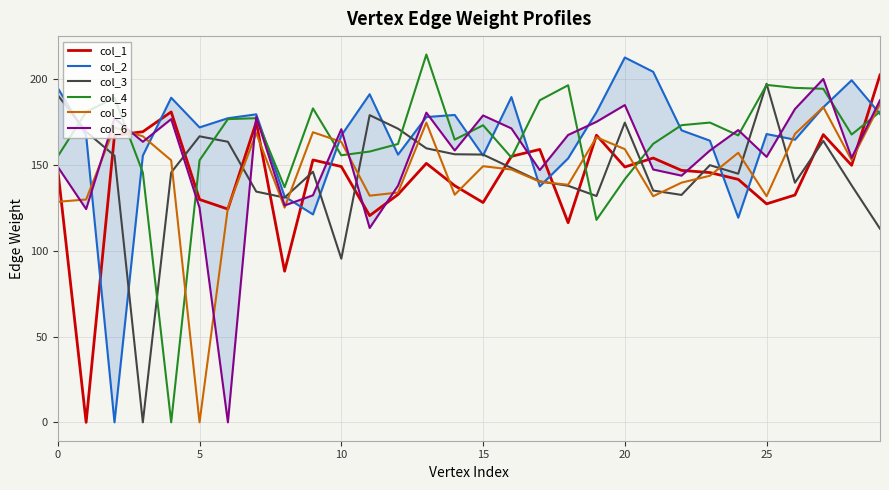

How many intersections are there between col_1 and col_5?

14